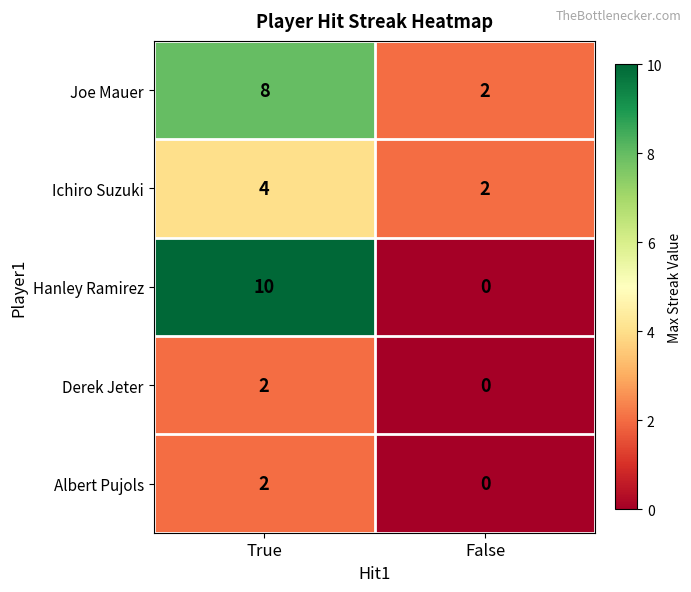

Which label corresponds to the smallest value in the chart?

False